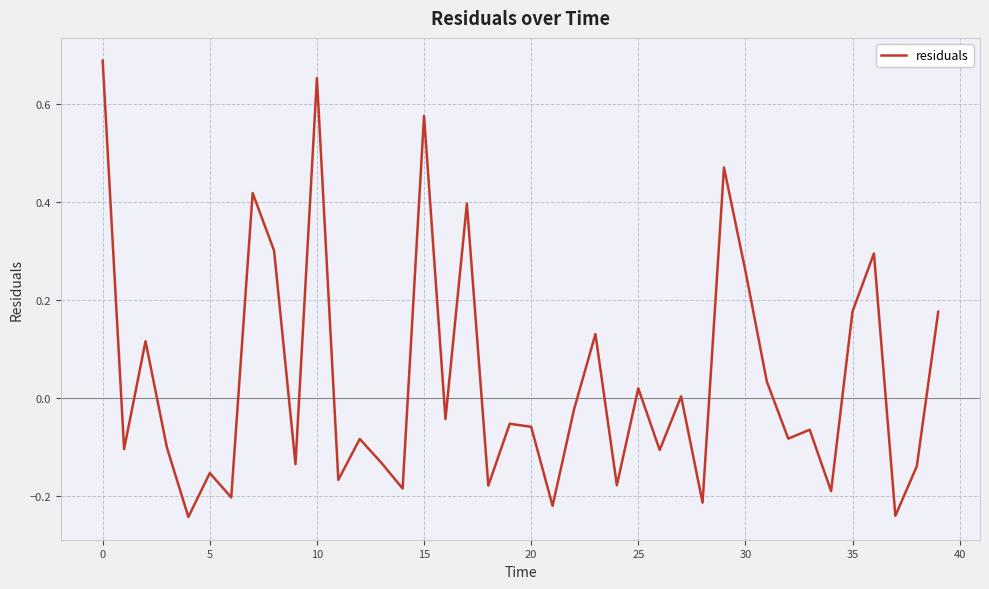

What is the difference between the maximum and minimum values?

0.9